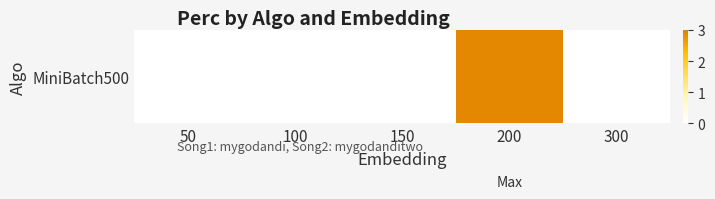

True or false: the data shows -1.1 at 300.

False